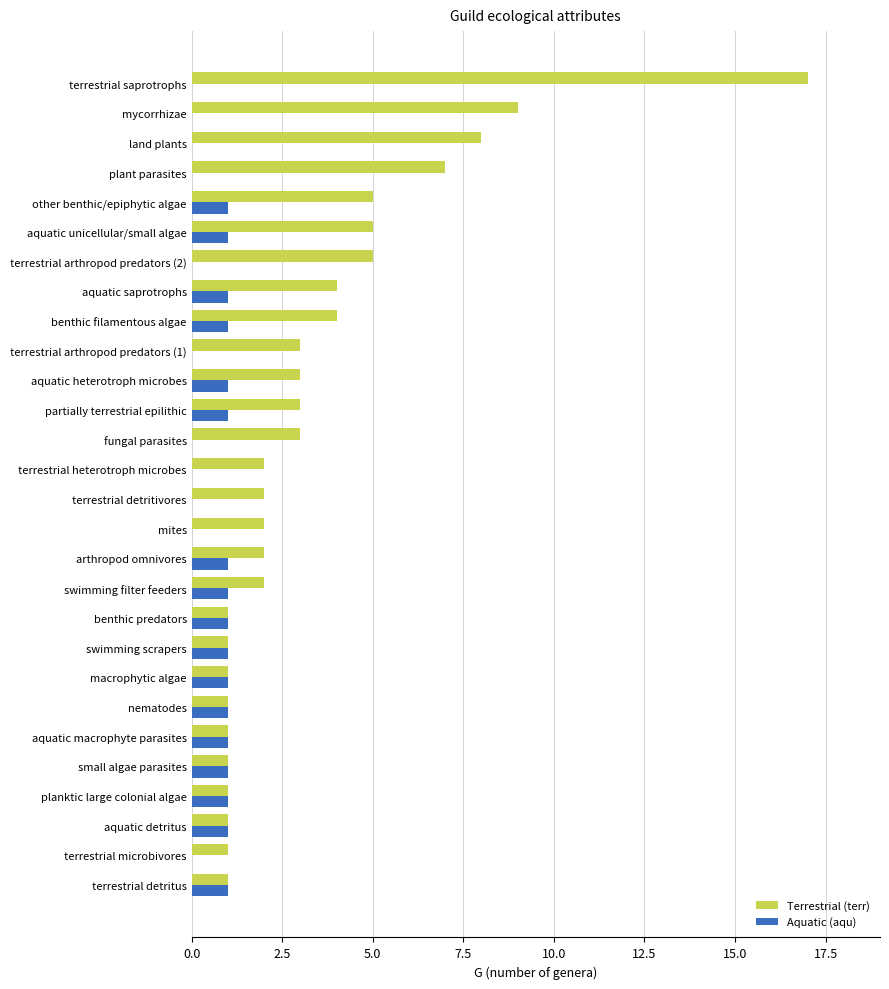

At which category is the sum across all series the highest?

terrestrial saprotrophs